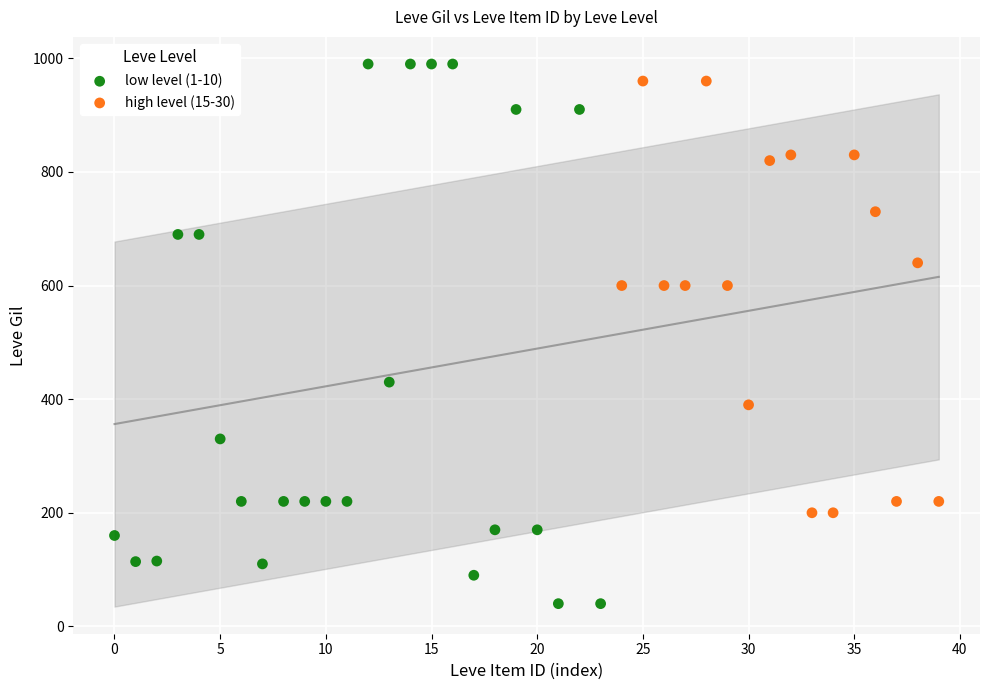

Which series has the widest spread of Y values?

low level (1-10)